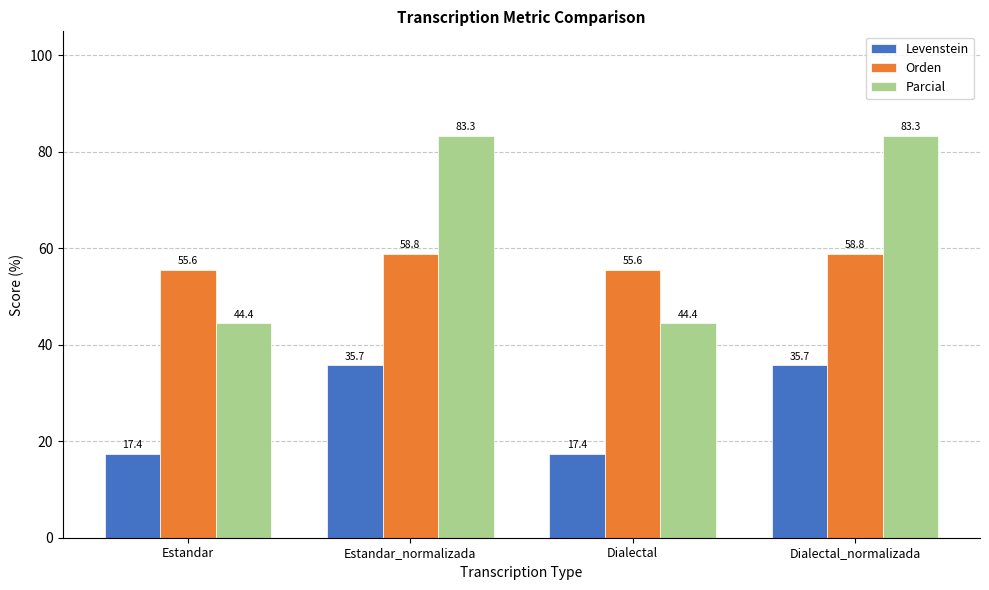

The value of Levenstein at Estandar is 28.5. True or false?

False